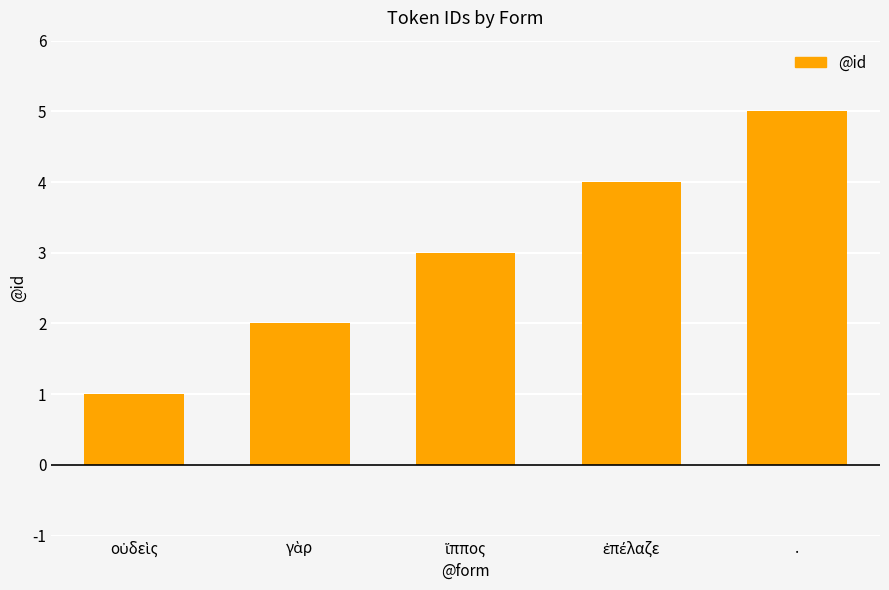

The chart shows a value of 7 at .. True or false?

False